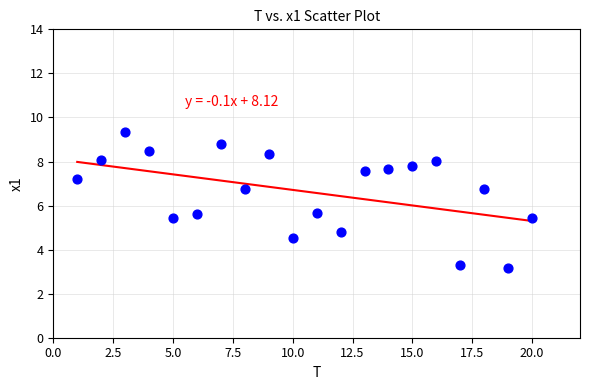

What is the range of Y values (max minus min)?

6.2